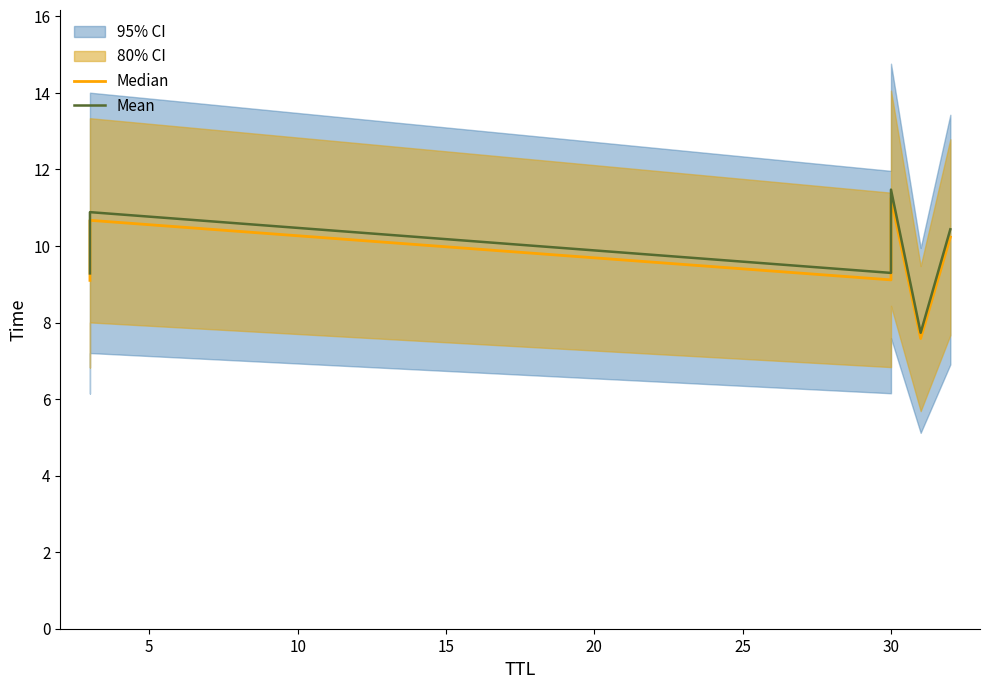

What is the difference between the maximum and second lowest values in the Median series?

2.1